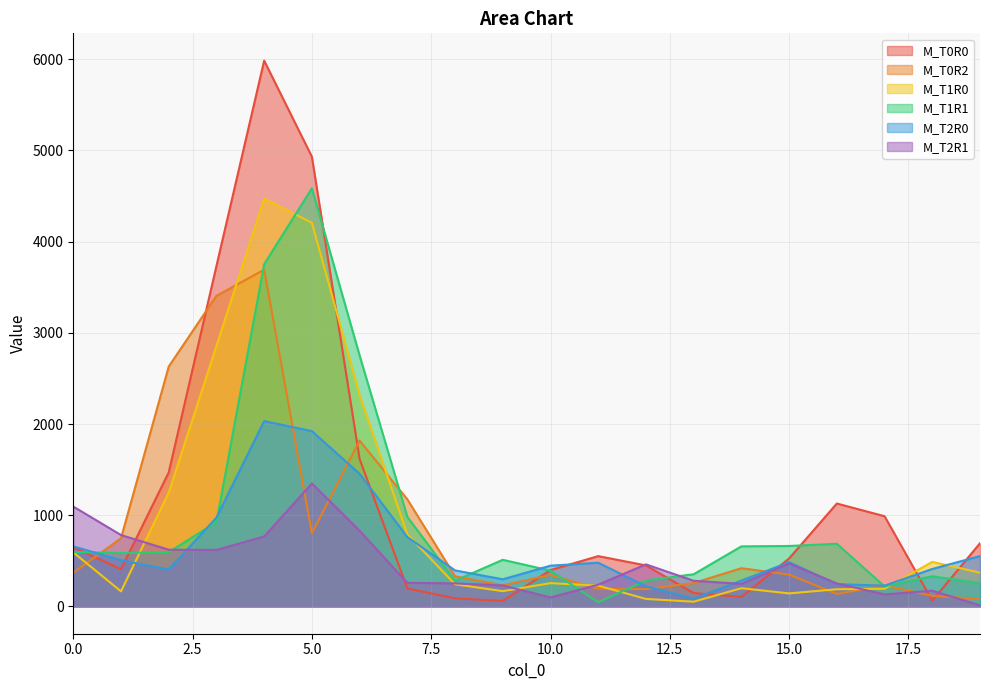

Which series has the largest total across all categories?

M_T0R0